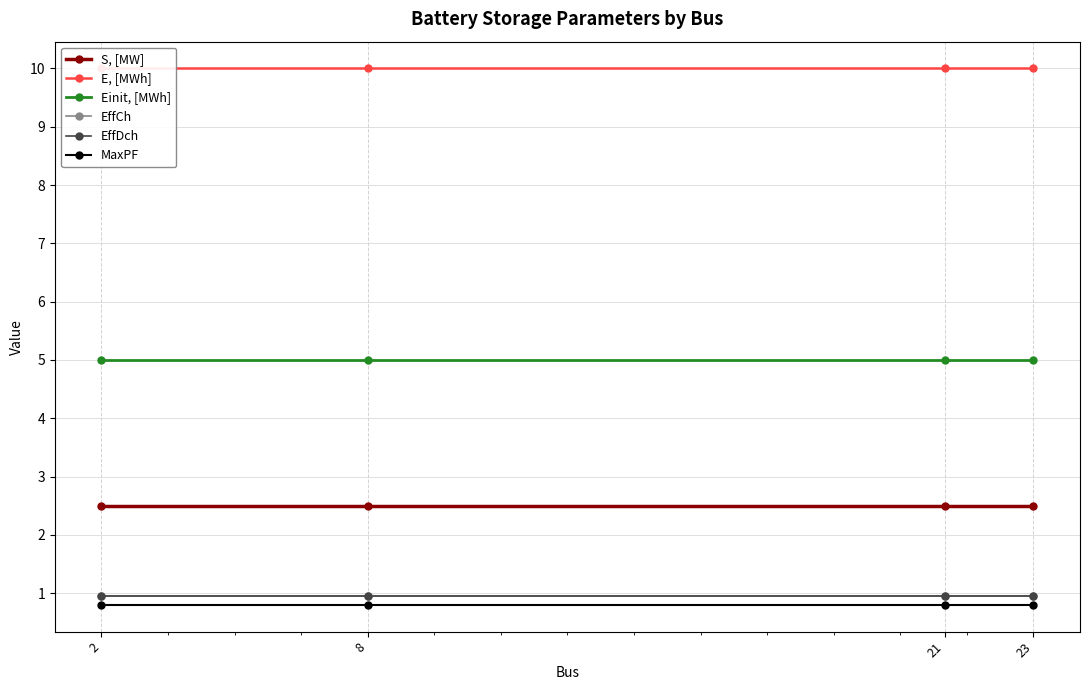

At how many categories does at least one series exceed 3?

4